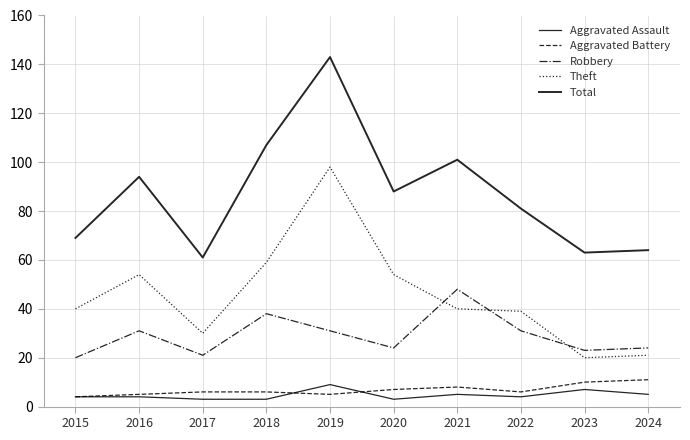

What is the value of the Theft point at the 8th from the left?

39